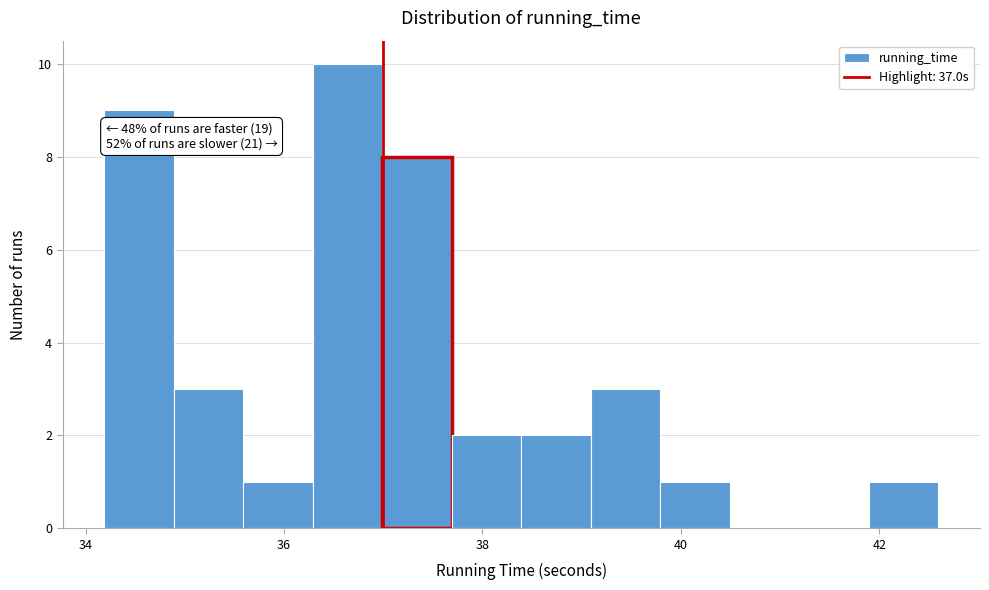

Read against the x-axis, roughly where is the centre of the tallest bar?

36.6